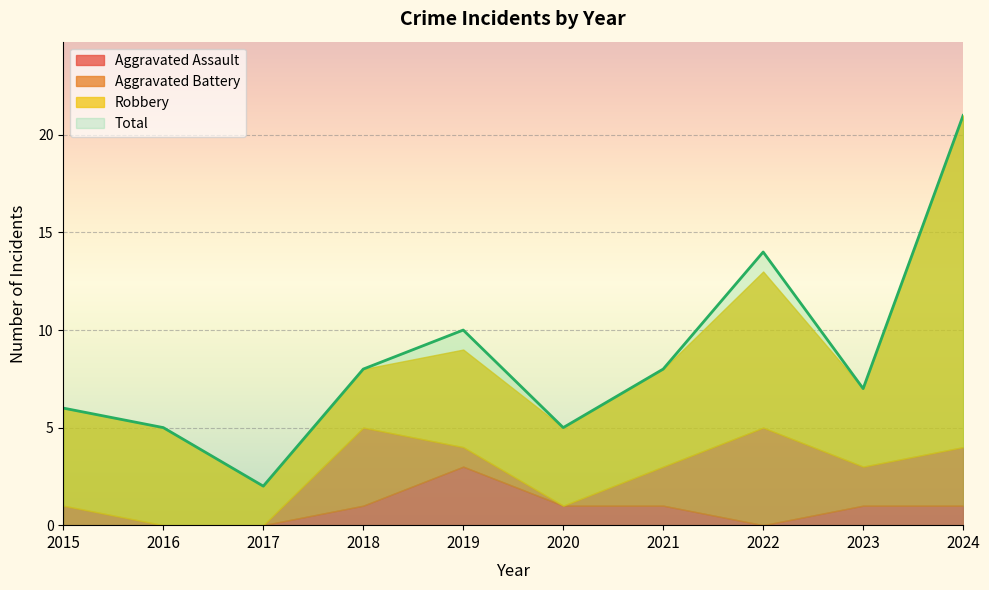

How many data points does each series have?

10